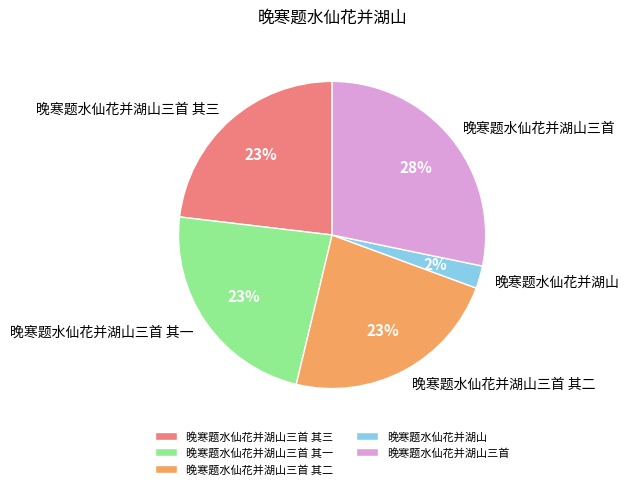

Which slice is the largest?

晚寒题水仙花并湖山三首